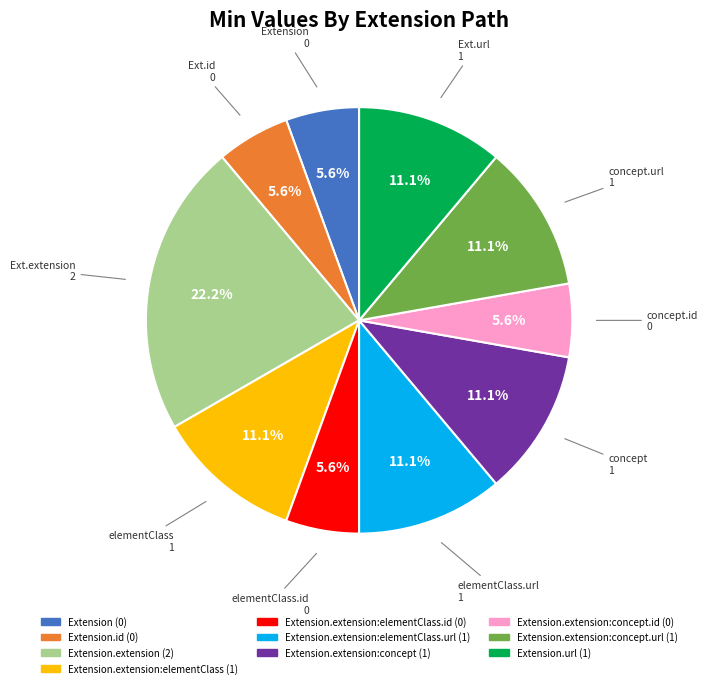

How many segments does this pie chart have?

10